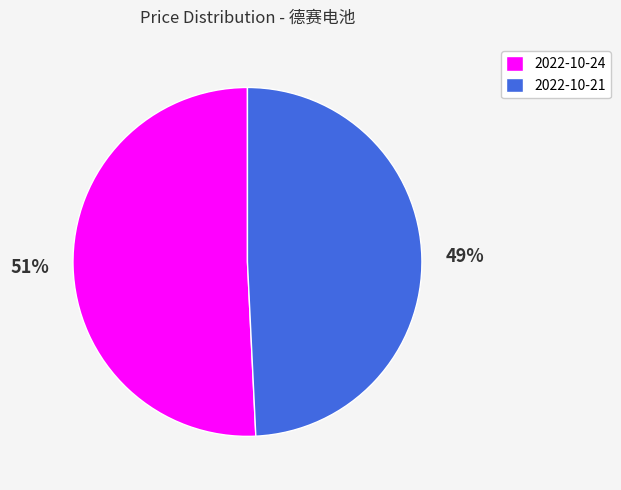

Does any single category account for the majority?

Yes